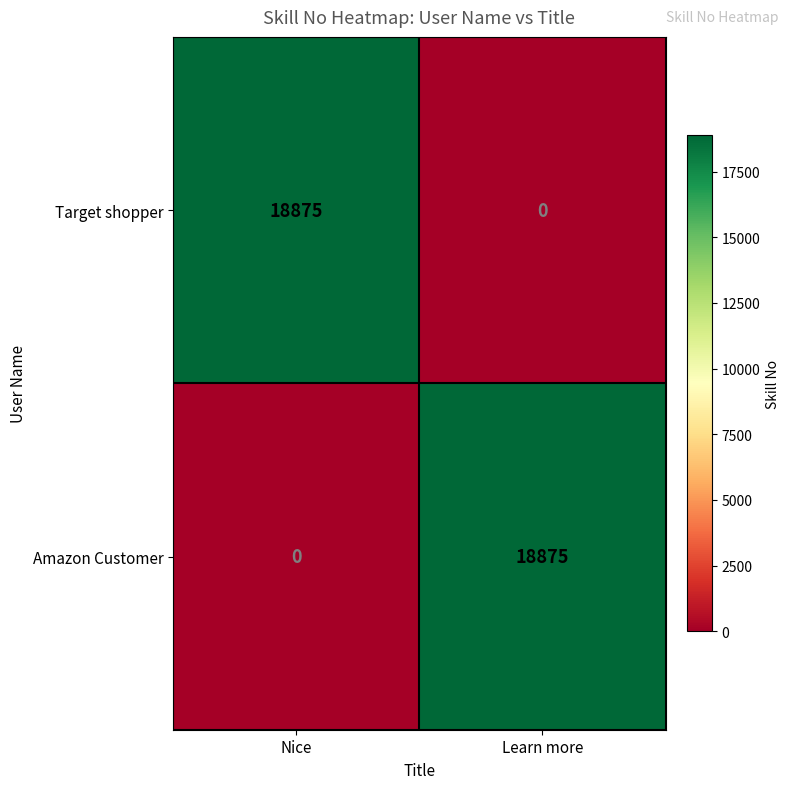

Where is Target shopper nearest to the value 9437?

Learn more